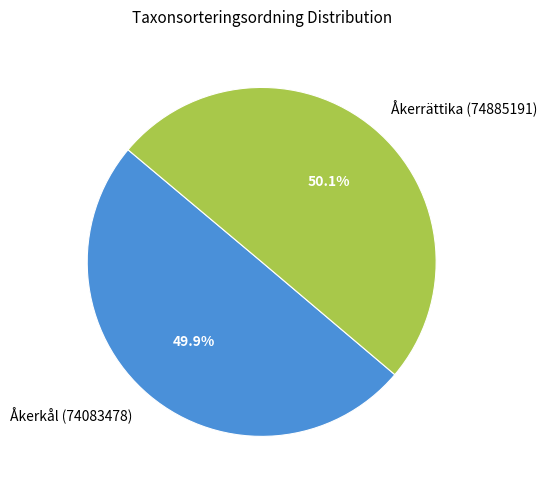

How much of the chart is everything except Åkerkål (74083478)?

50.1%